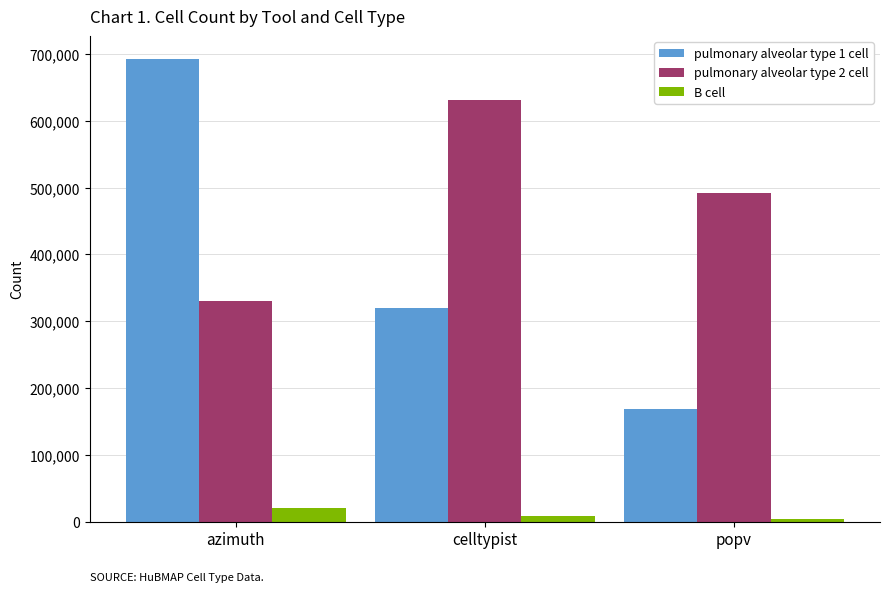

What is the difference between the second highest and minimum values in the B cell series?

4284